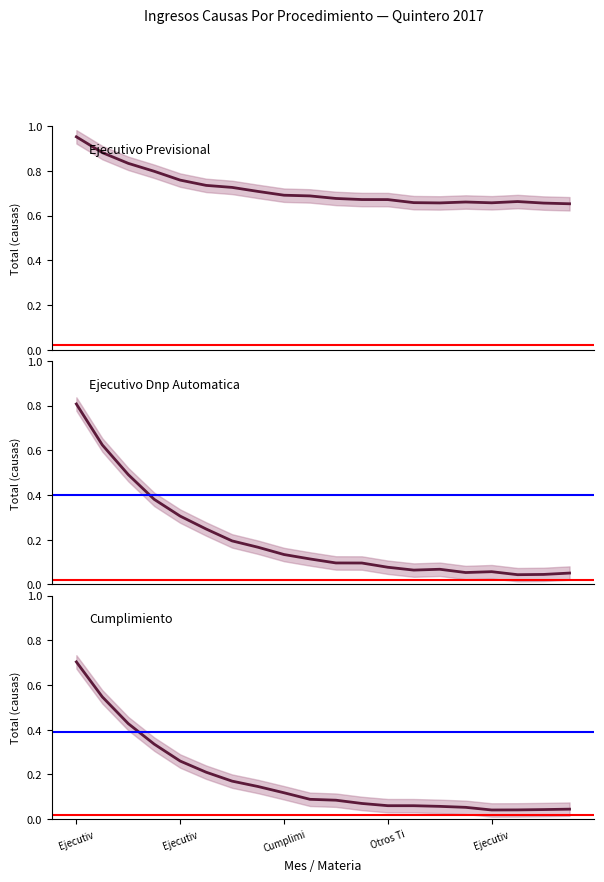

Is it true that Ejecutivo Dnp Automatica equals 0.0 at 18?

False